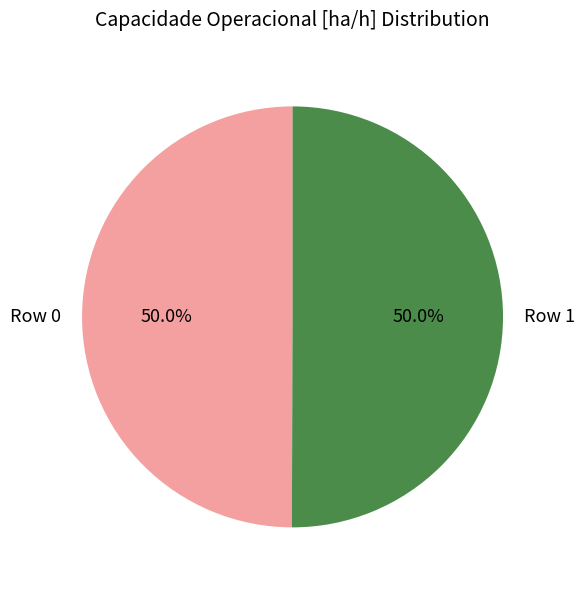

To the nearest percent, what is the average slice percentage?

50%